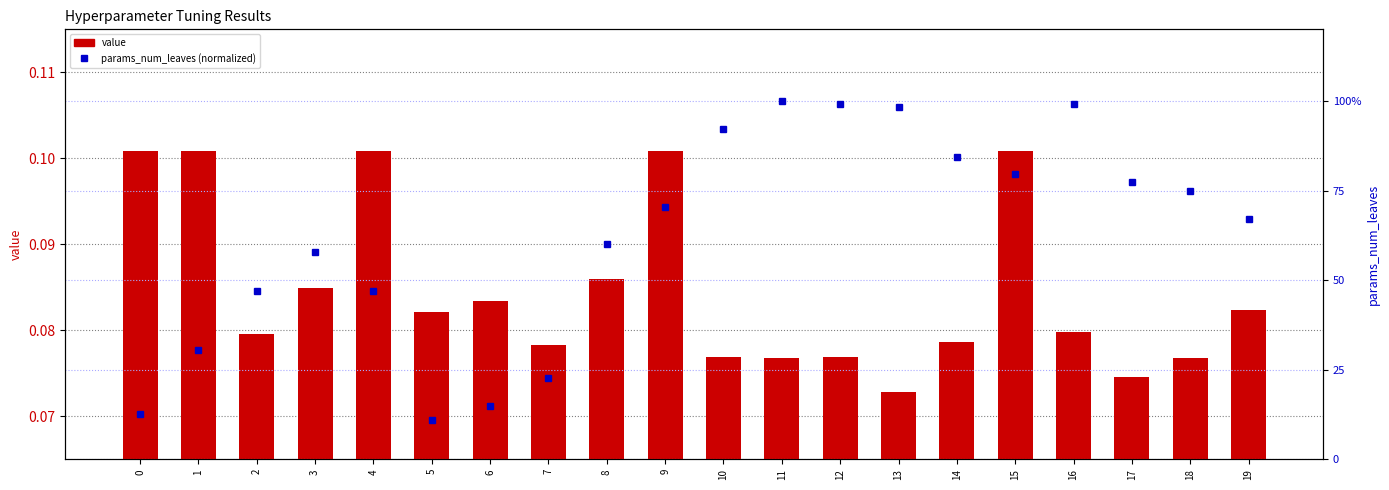

Which series changed the most between 0 and 13?

params_num_leaves (norm)